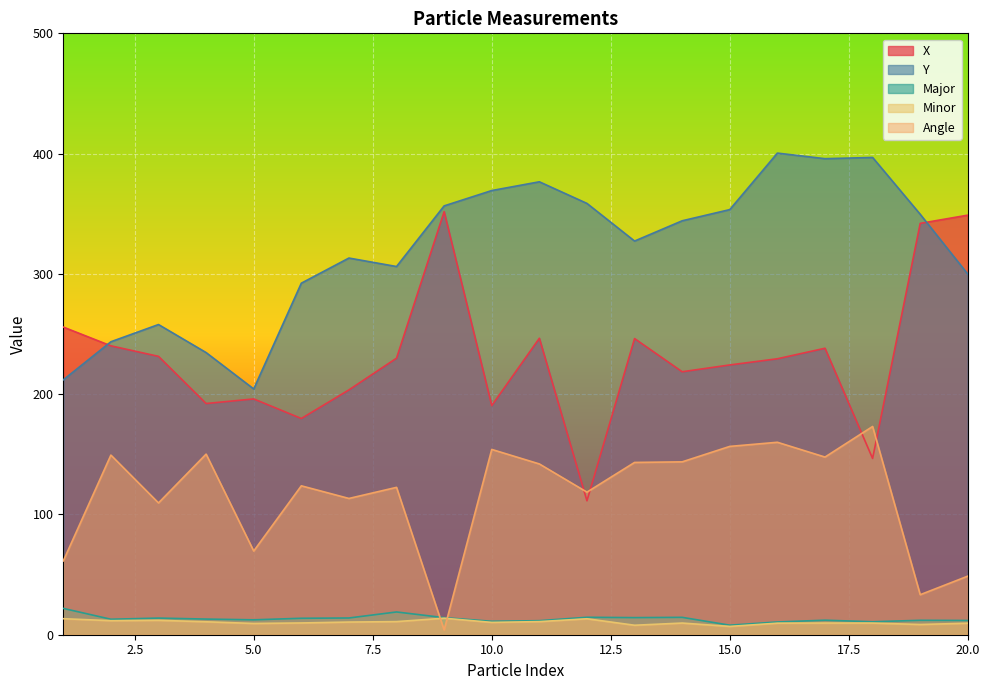

Which category has the lowest value in the Y series?

5.0